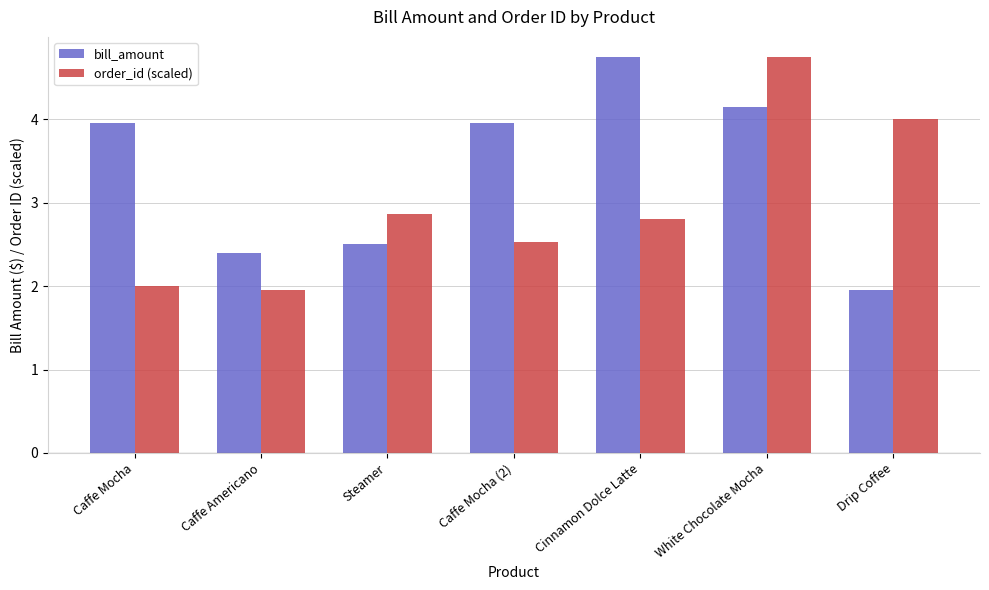

What is the label of the 6th bar from the right?

Caffe Americano